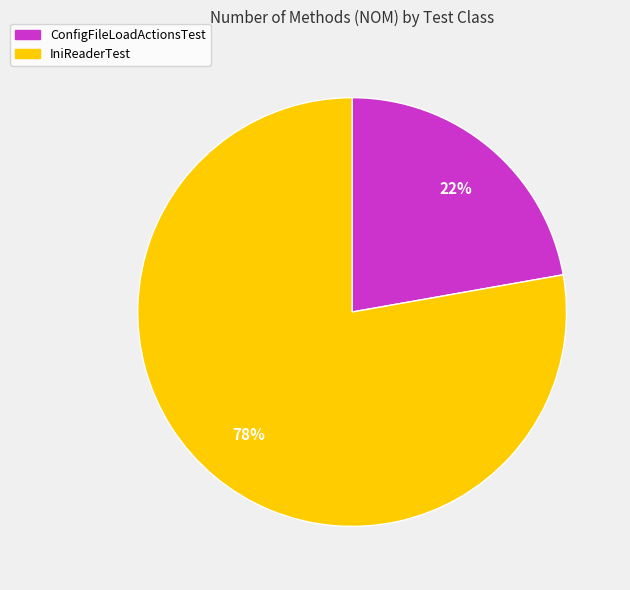

Is it true that IniReaderTest is 78% of the pie?

True